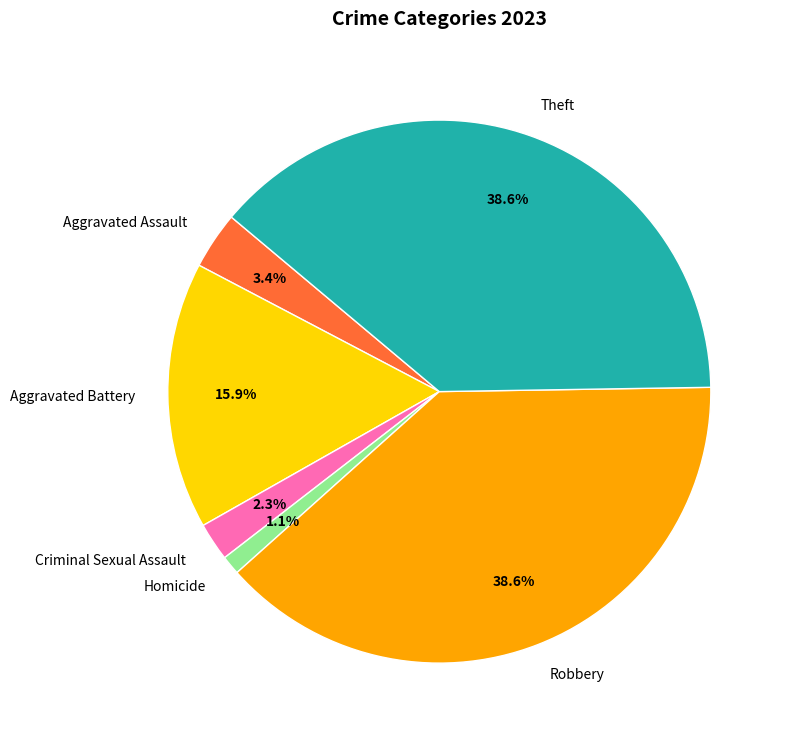

Does Criminal Sexual Assault represent more than half of the total?

No